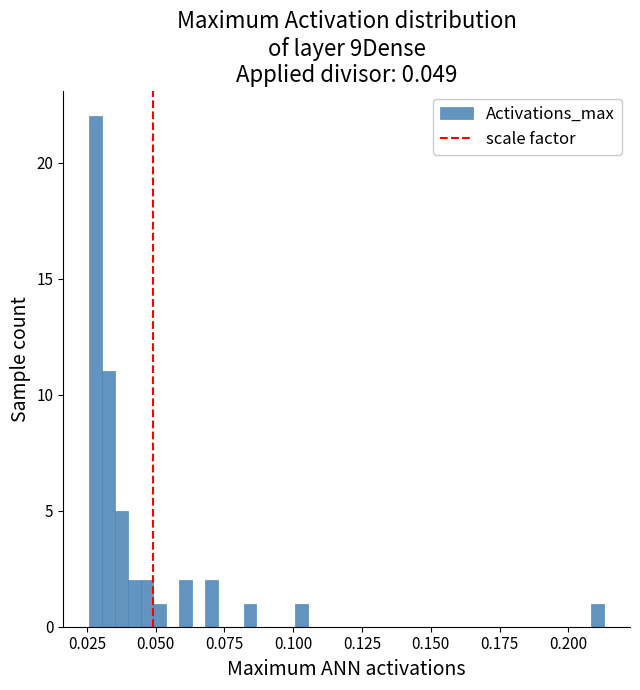

Around what value on the x-axis is the tallest bar? Give the approximate position of its centre, as read against the axis.

0.030